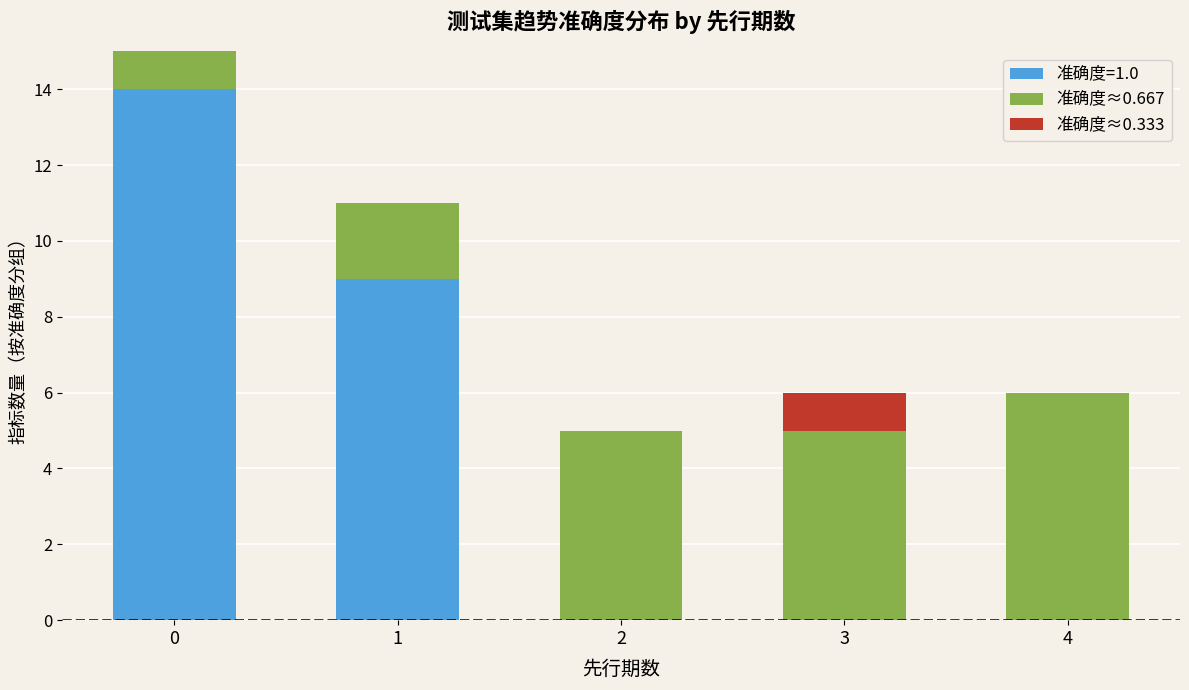

Is it true that 准确度=1.0 equals 0 at 2?

True